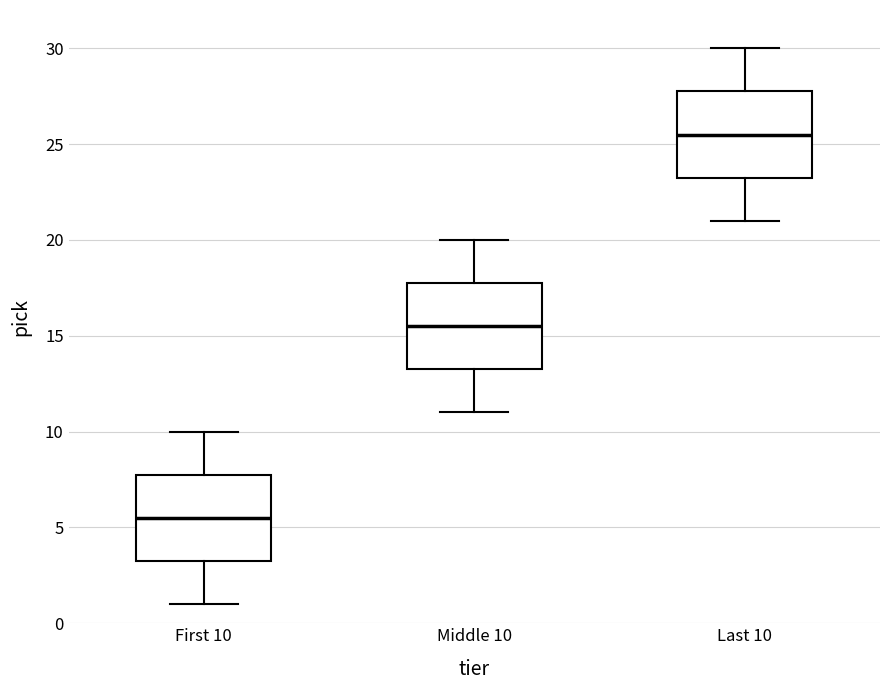

Which box has the lowest median line?

First 10